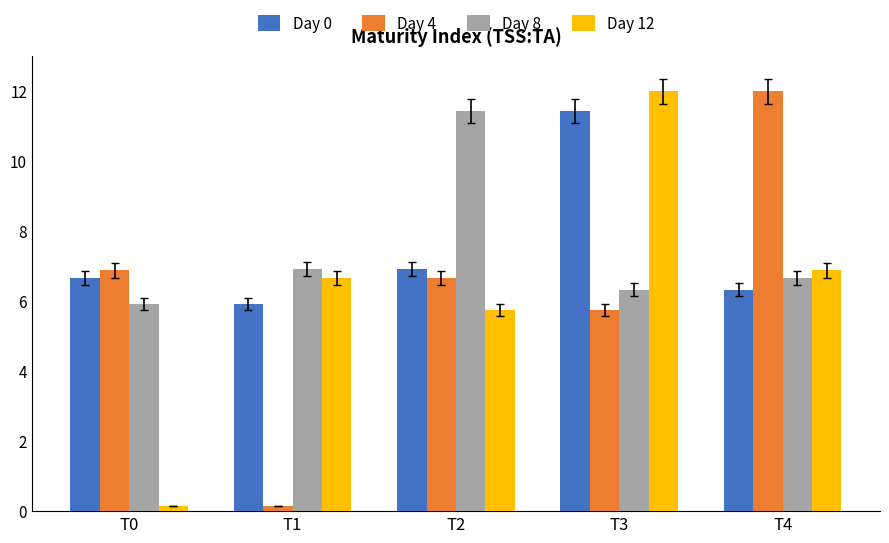

True or false: Day 4 has a value of 12.0 at T4.

True